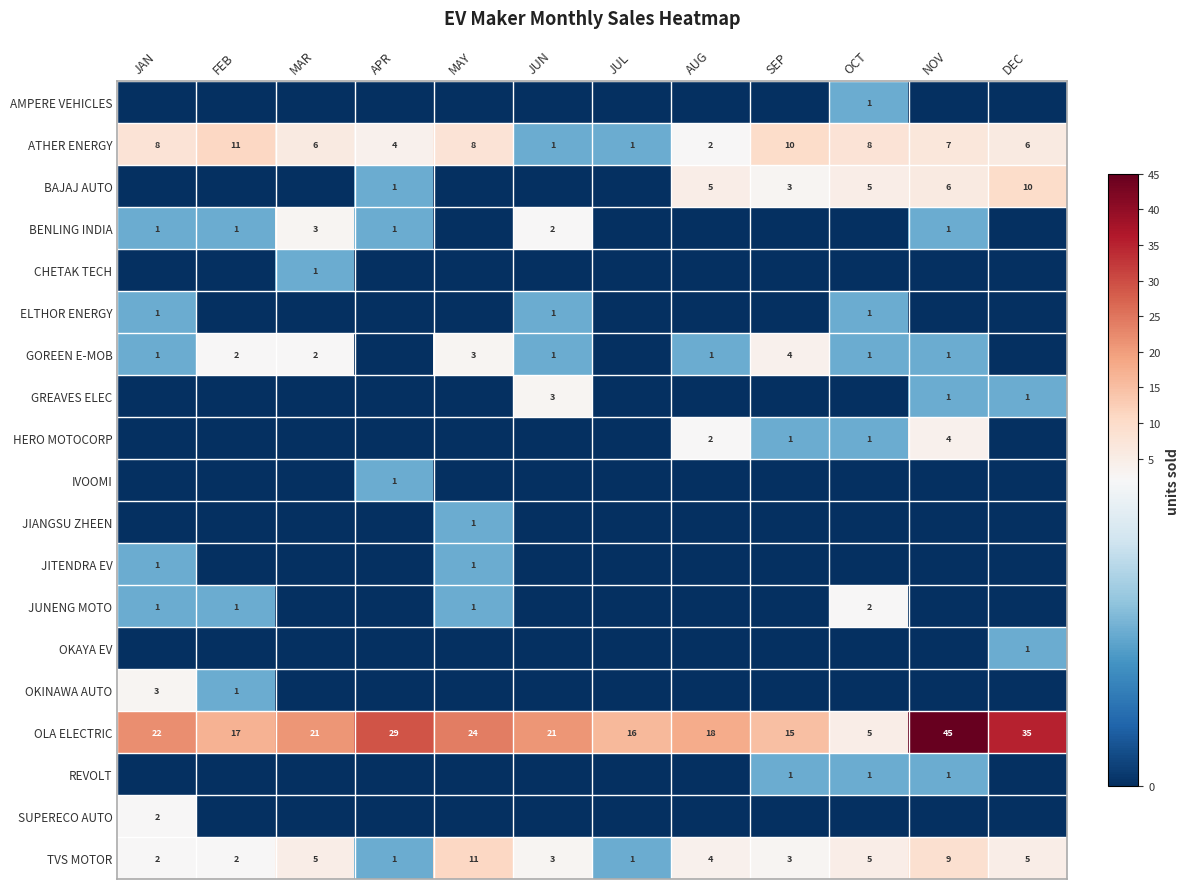

What is the difference between the maximum and minimum values in the TVS MOTOR series?

10